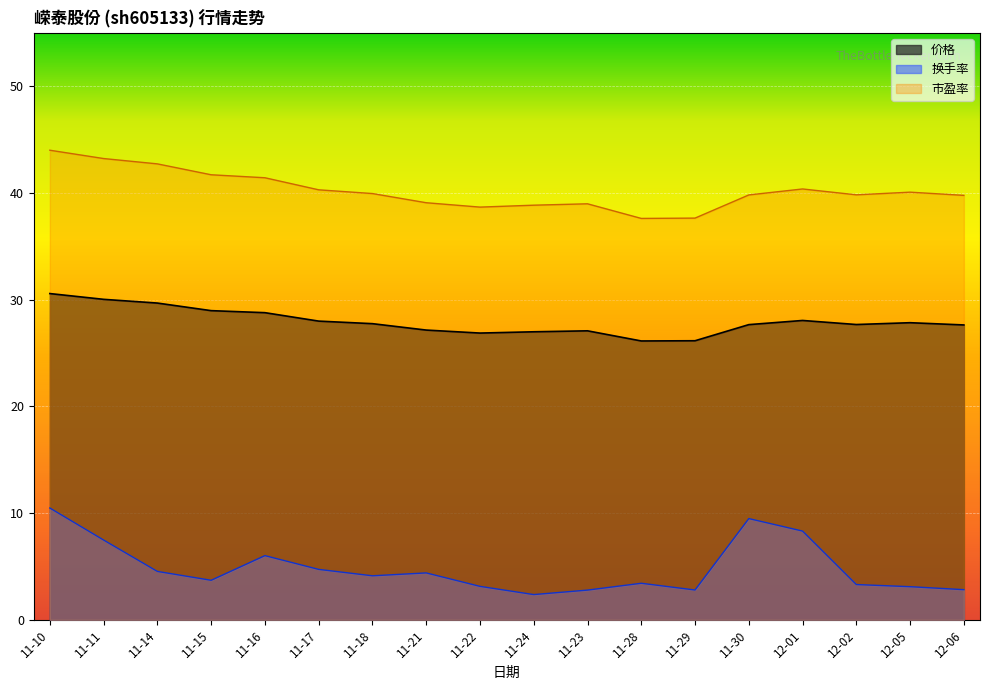

The 价格 series shows 10.0 at 11-30. True or false?

False